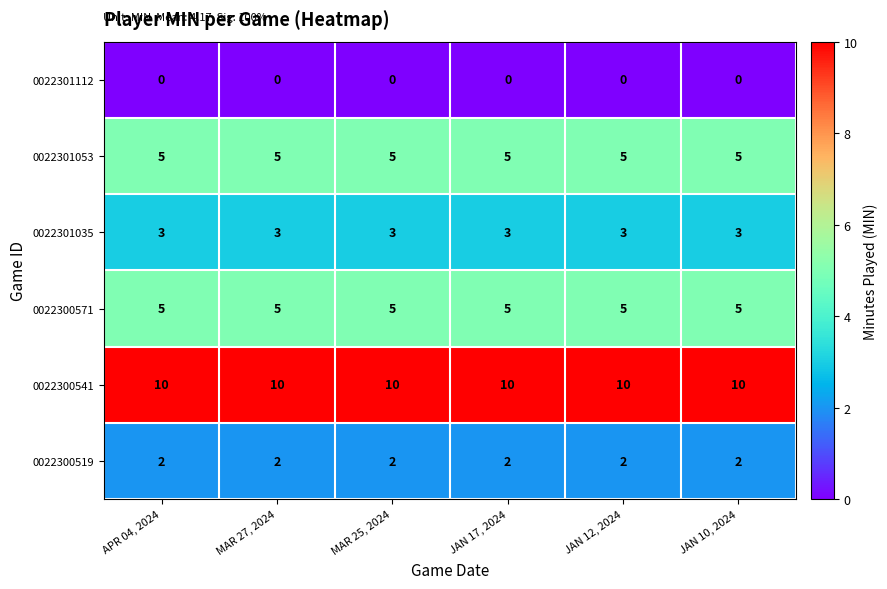

What is the spread (max minus min) of values at APR 04, 2024?

10